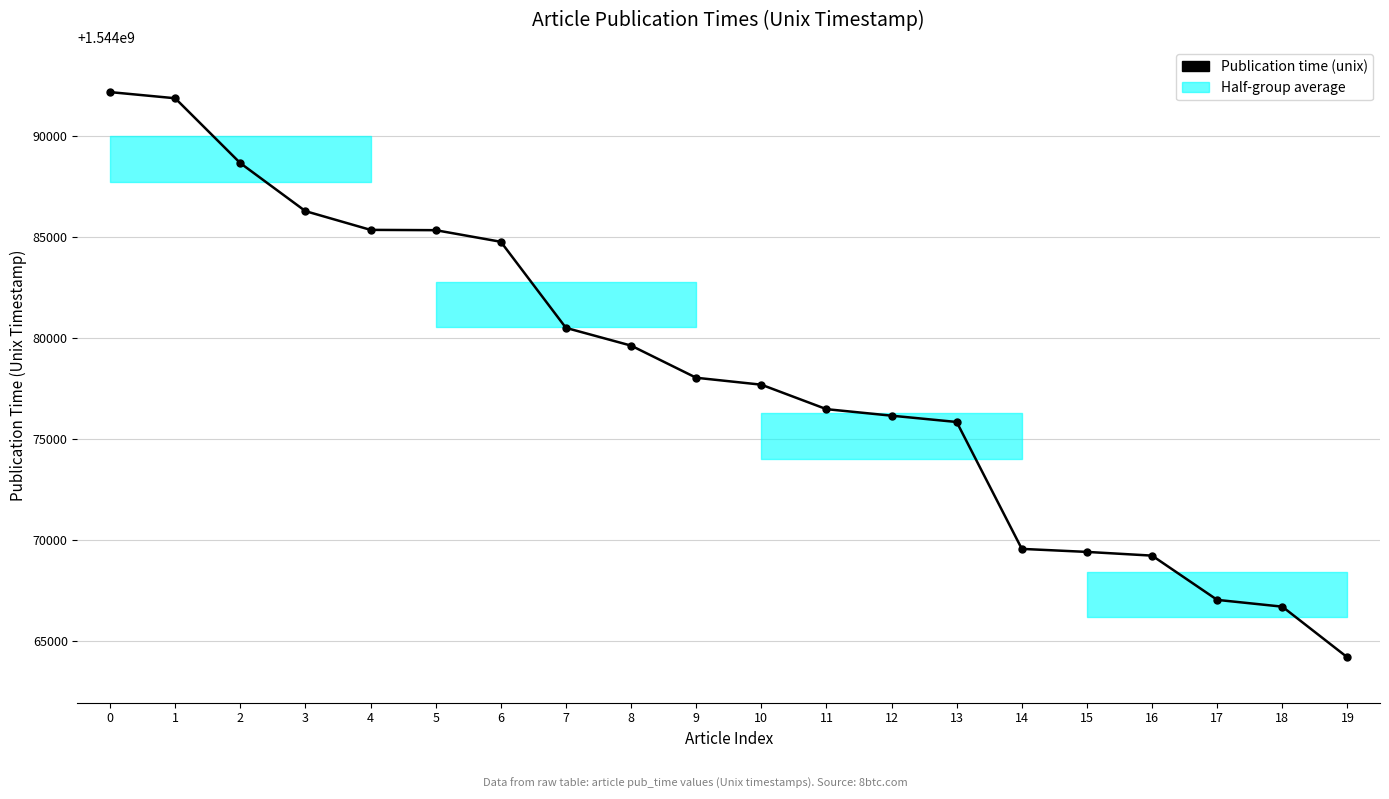

What is the difference between the second highest and minimum values?

27707